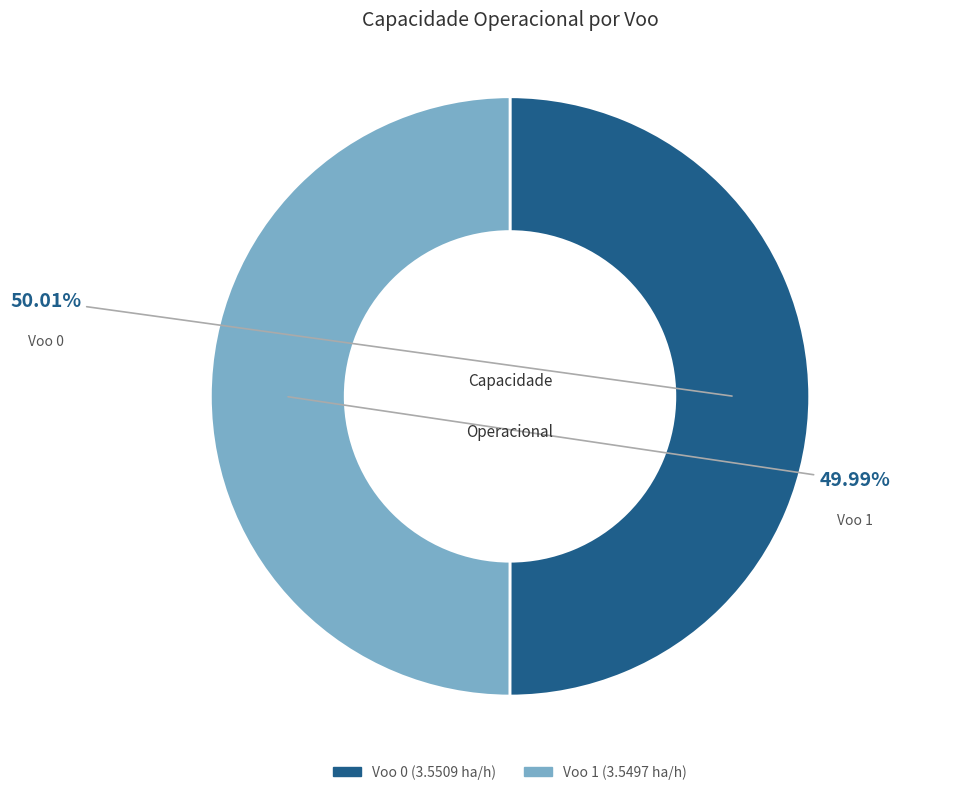

Approximately how many times larger is the value at Voo 0 compared to Voo 1?

1.0